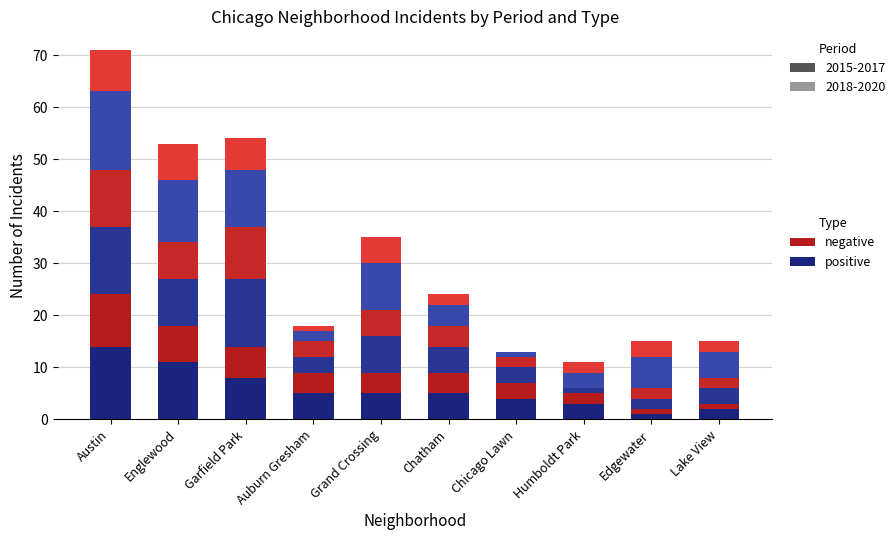

Between Englewood and Auburn Gresham, which is larger?

Englewood